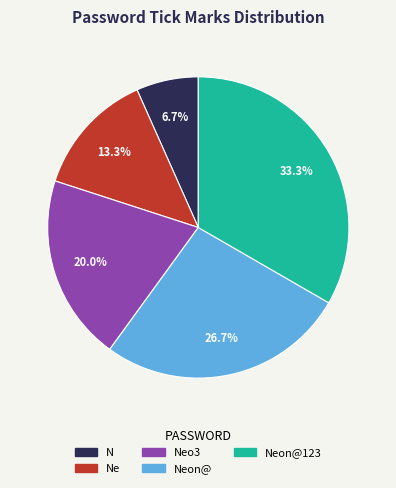

To the nearest percent, what is the combined percentage of Neon@ and Neon@123?

60%